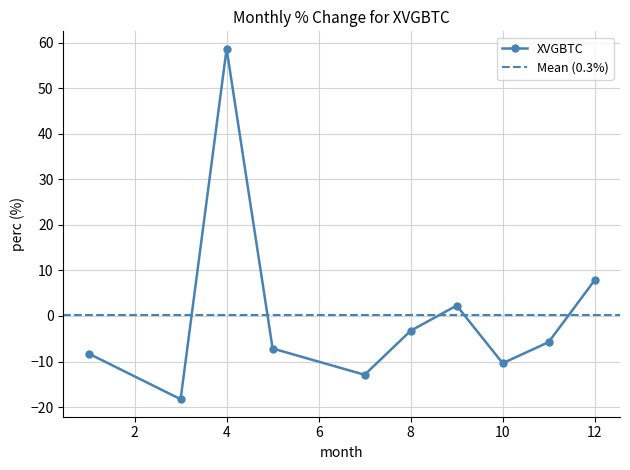

The chart shows a value of -13.6 at 1. True or false?

False